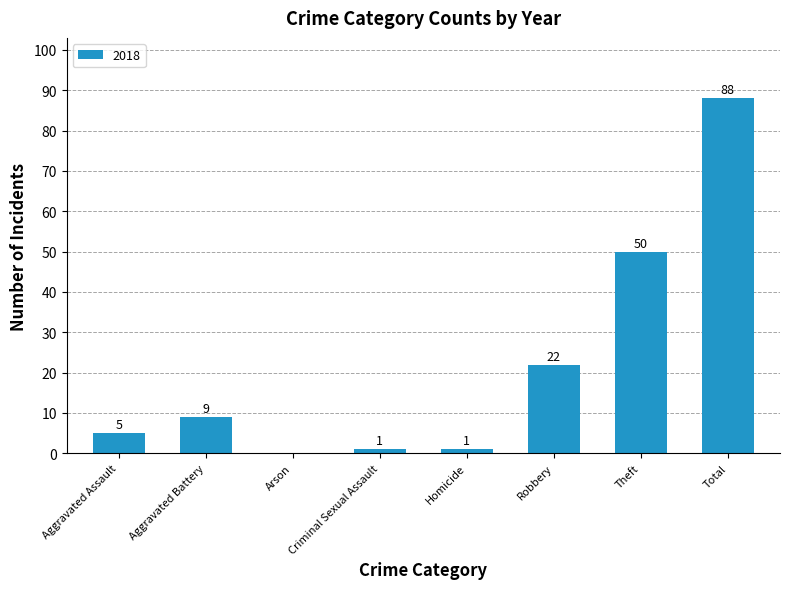

The value at Aggravated Assault is 9. True or false?

False